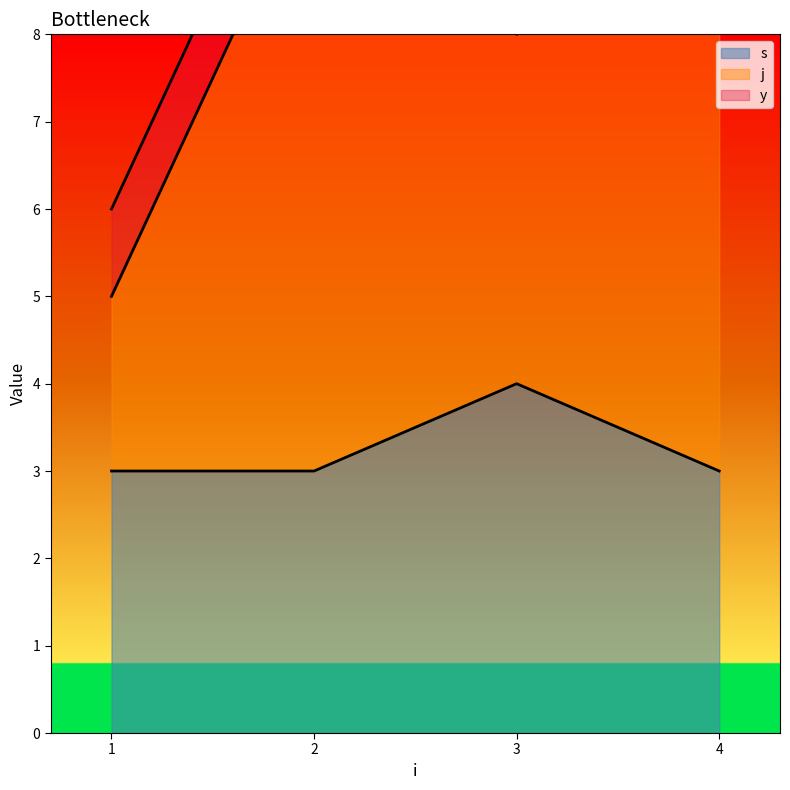

Is it true that s equals 7 at 3?

False